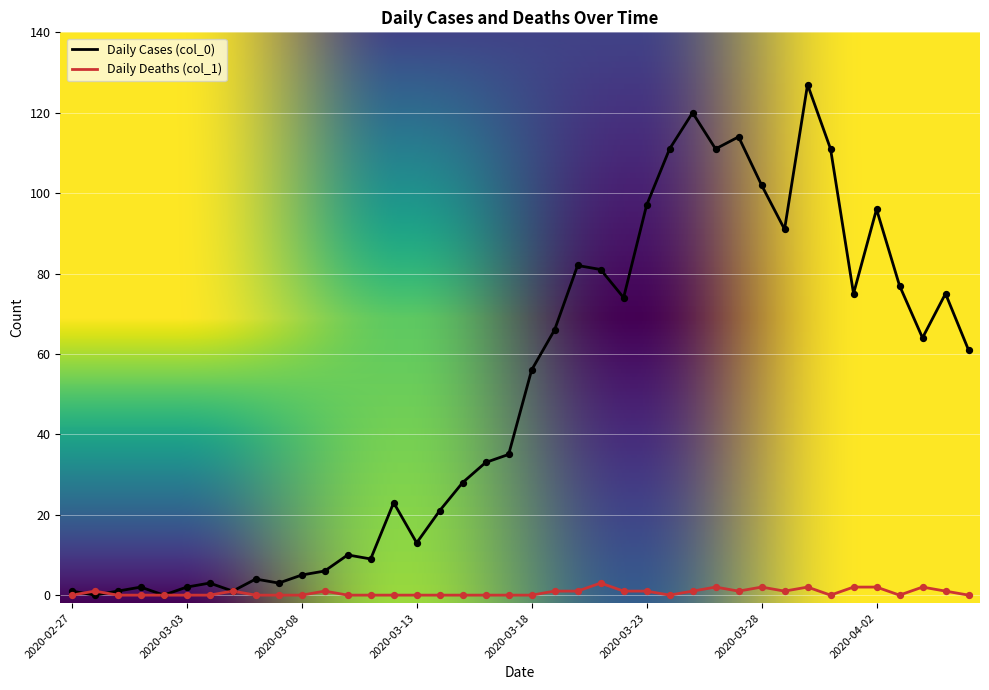

At how many categories does at least one series exceed 30?

22